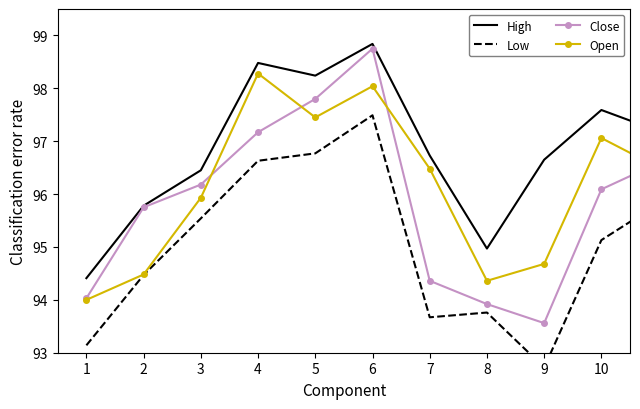

What is the approximate value of Open at 9?

94.7